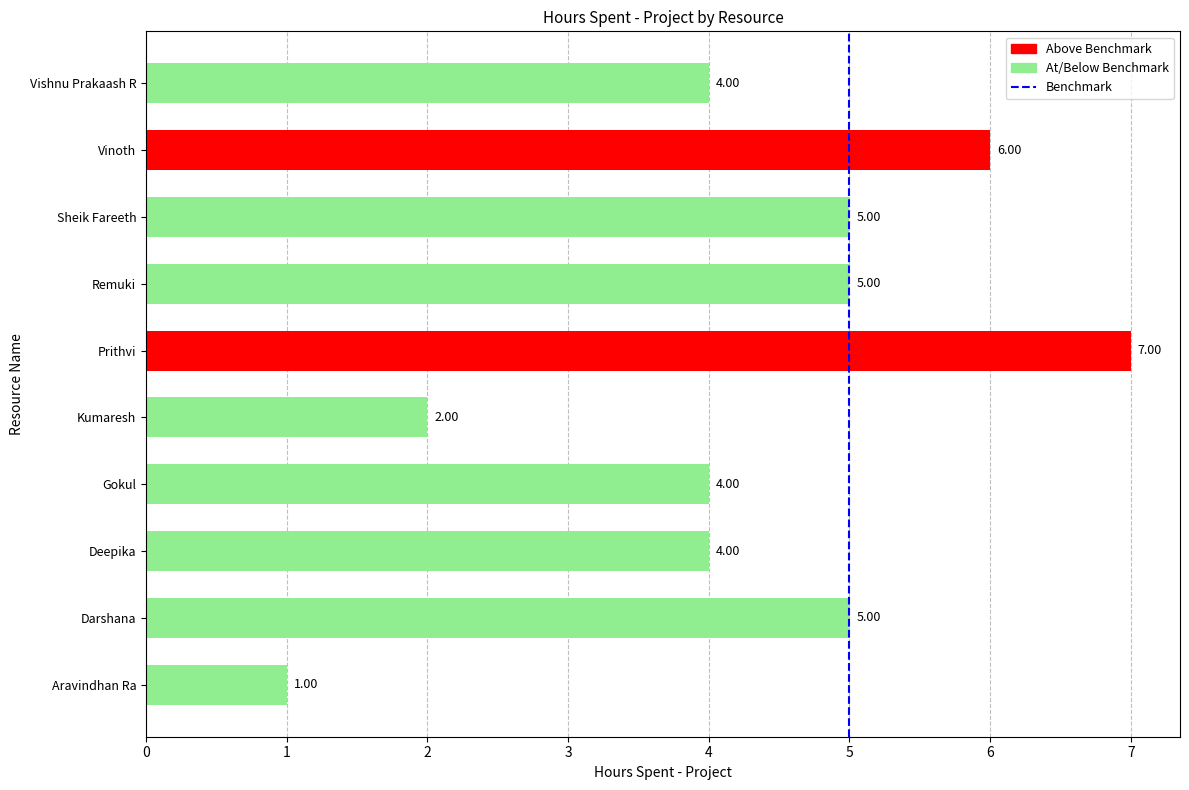

At which category does the chart reach its peak across all series?

Prithvi